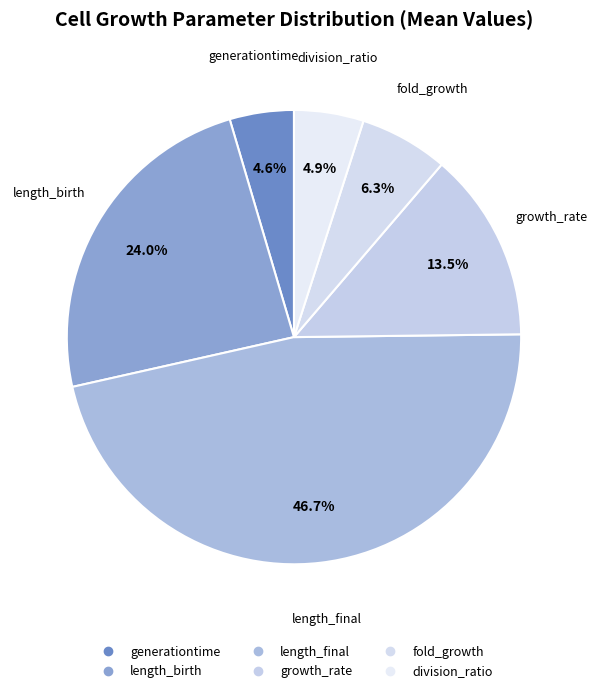

Count the number of slices in the pie.

6